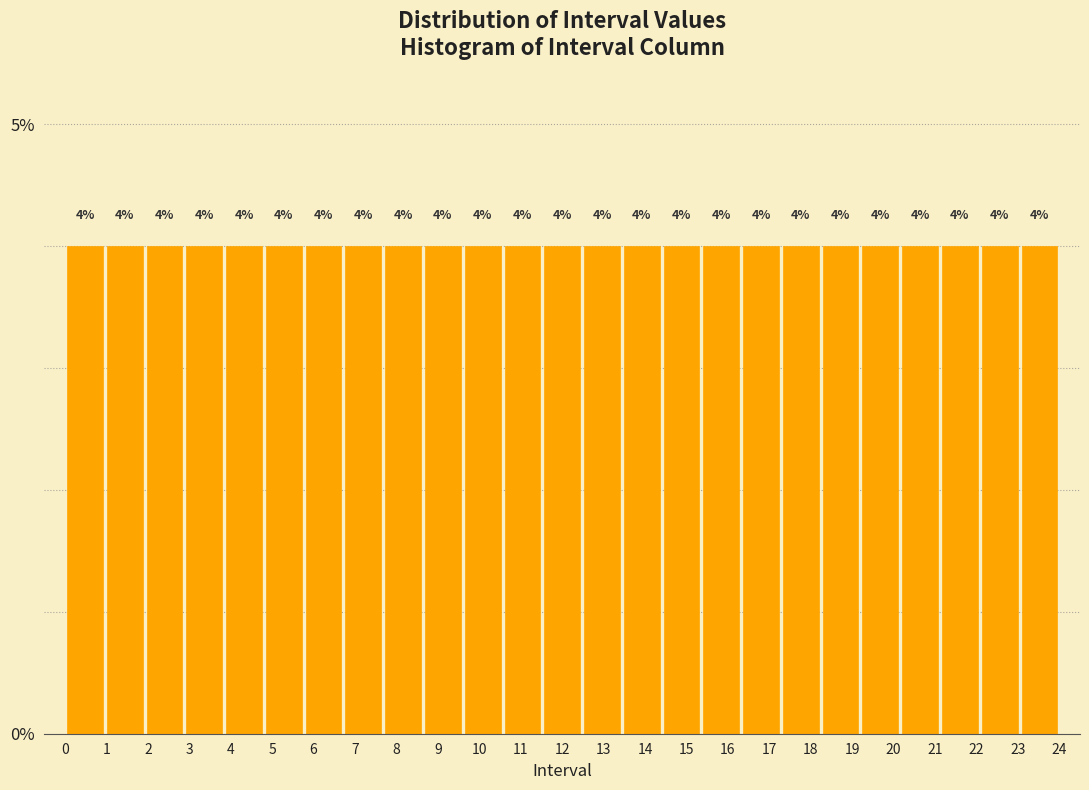

How tall is the bar that spans 18.24 to 19.20 on the x-axis? The bar edges are not printed on the chart, so give them approximately, as read against the axis.

4